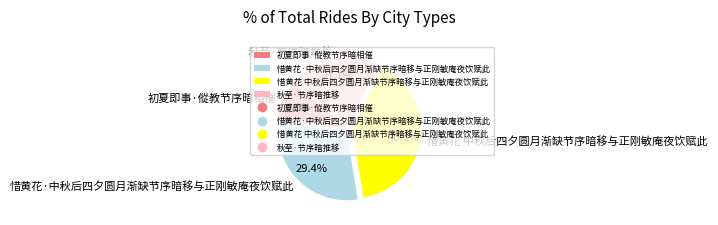

Between 惜黄花 中秋后四夕圆月渐缺节序暗移与正刚敏庵夜饮赋此 and 惜黄花·中秋后四夕圆月渐缺节序暗移与正刚敏庵夜饮赋此, which is larger?

惜黄花 中秋后四夕圆月渐缺节序暗移与正刚敏庵夜饮赋此